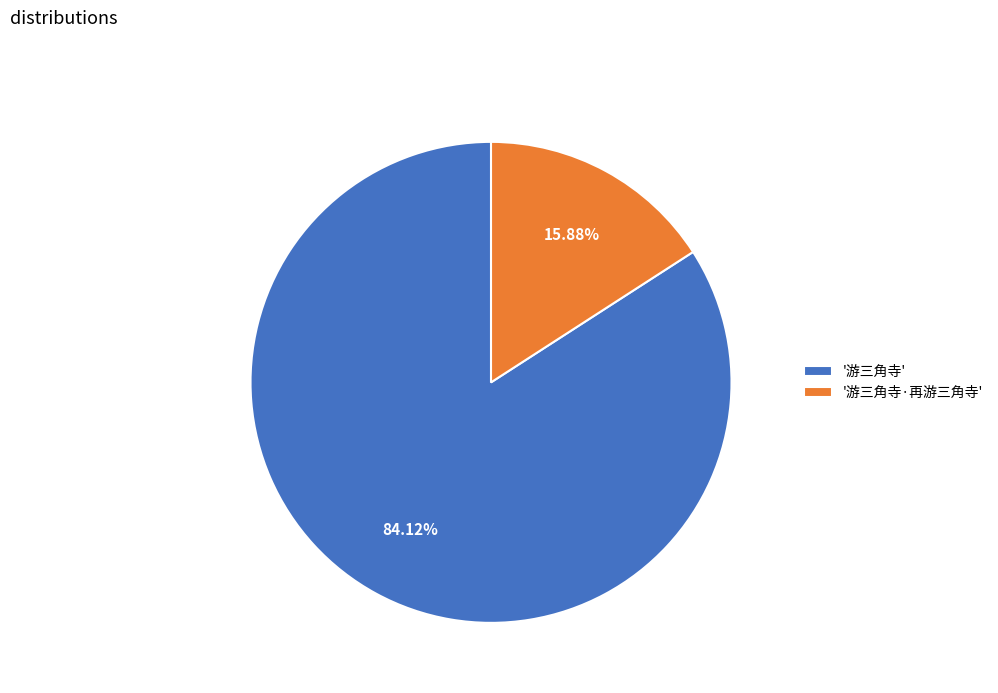

Approximately how many times larger is the value at '游三角寺' compared to '游三角寺·再游三角寺'?

5.3